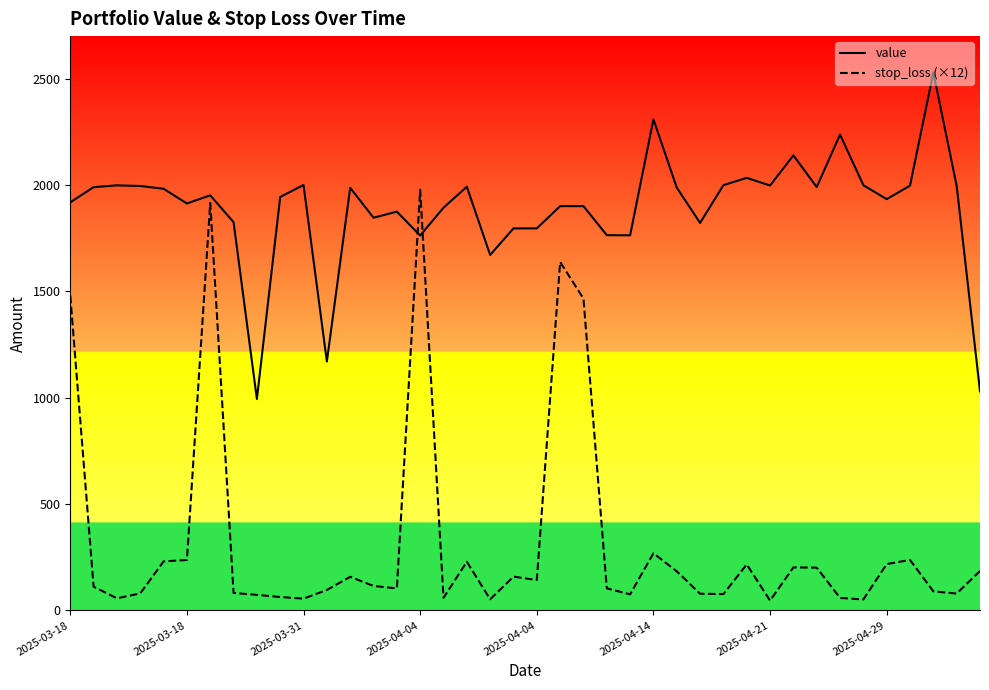

Which series has the widest spread of values?

stop_loss (×12)